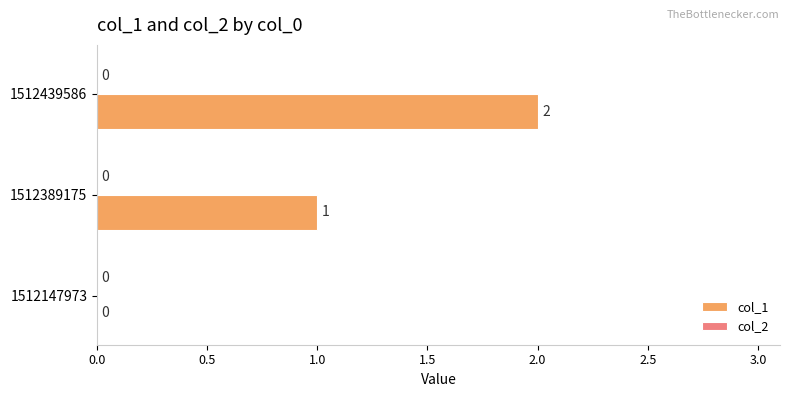

The value at 1512389175 is 1. True or false?

True